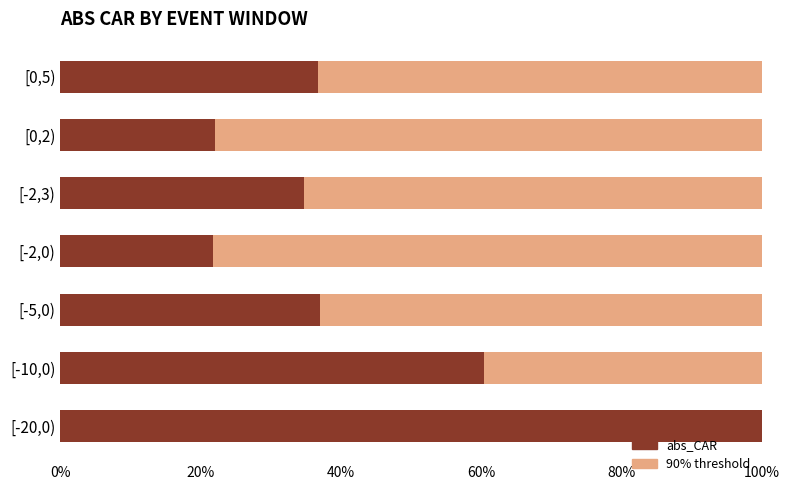

What is the total value across all series at [0,5)?

100.0